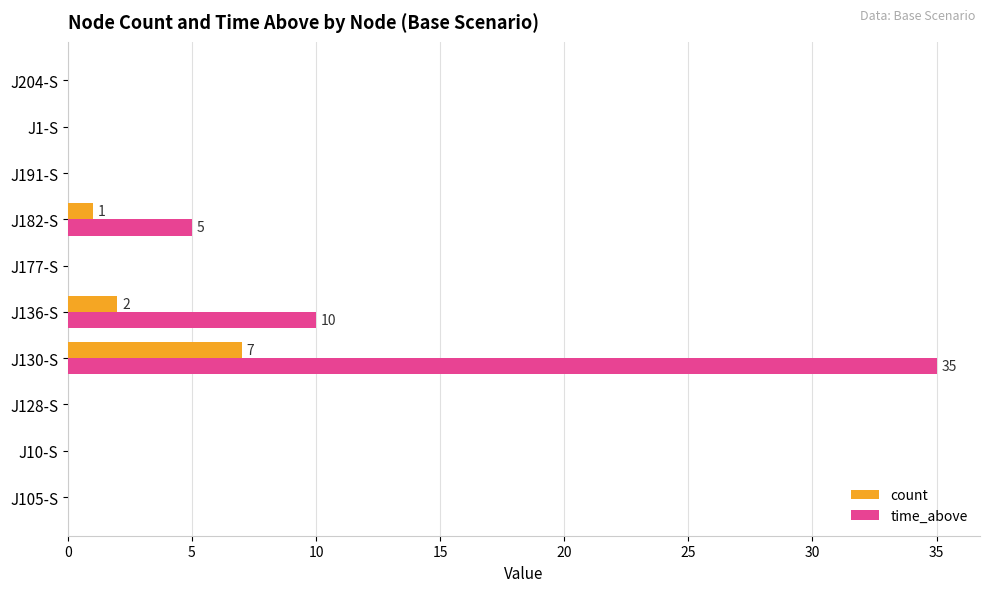

What is the sum of all time_above values?

50